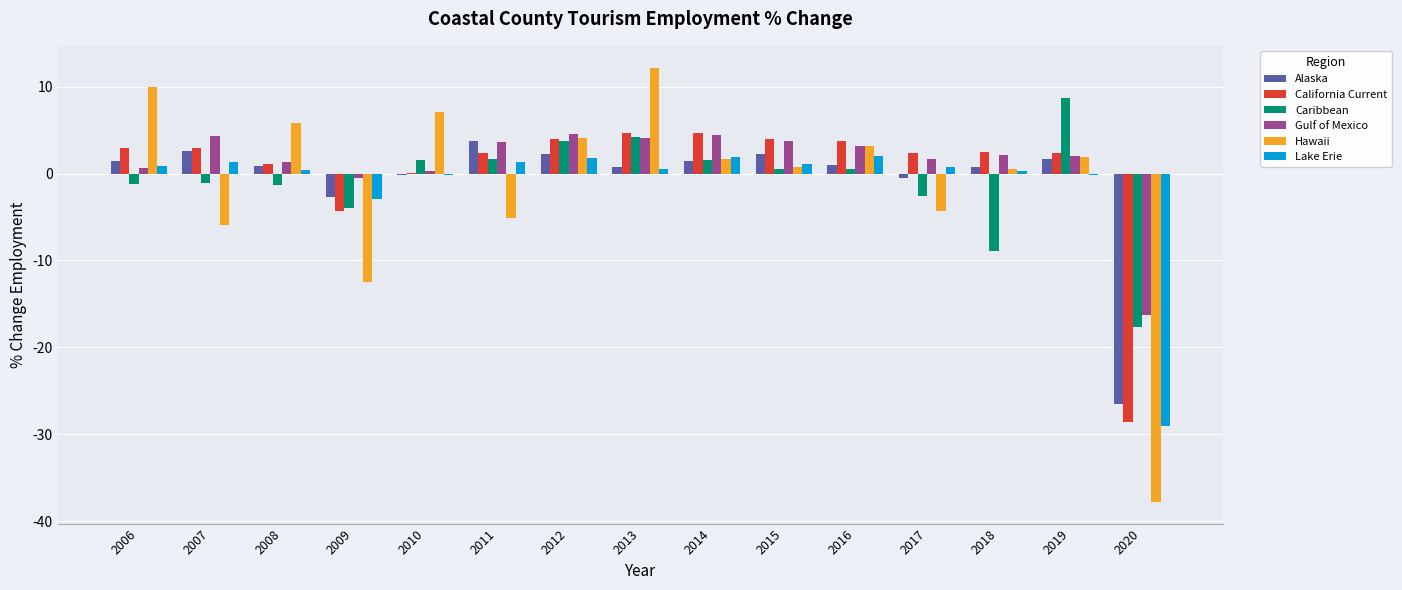

Which series has the largest total across all categories?

Gulf of Mexico